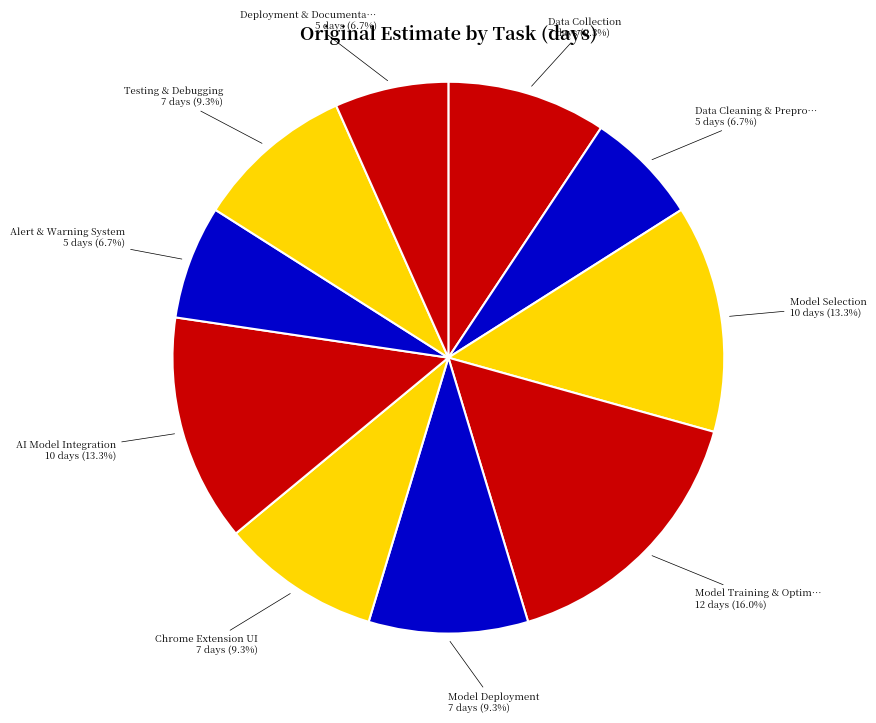

Is there any slice that represents more than half of the pie?

No